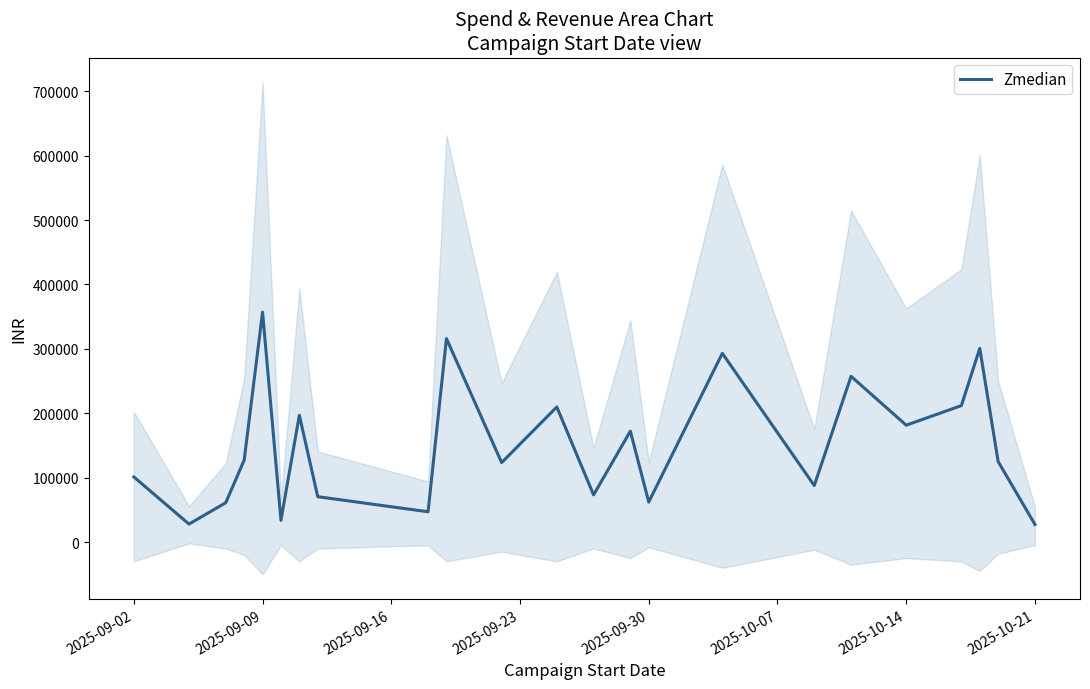

What is the average value?

150594.1